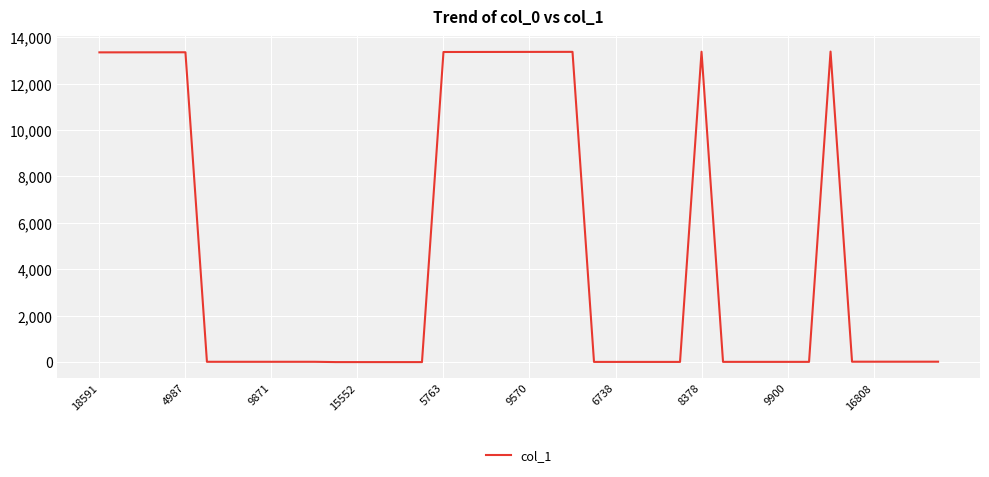

What is the maximum value shown in the chart?

13380